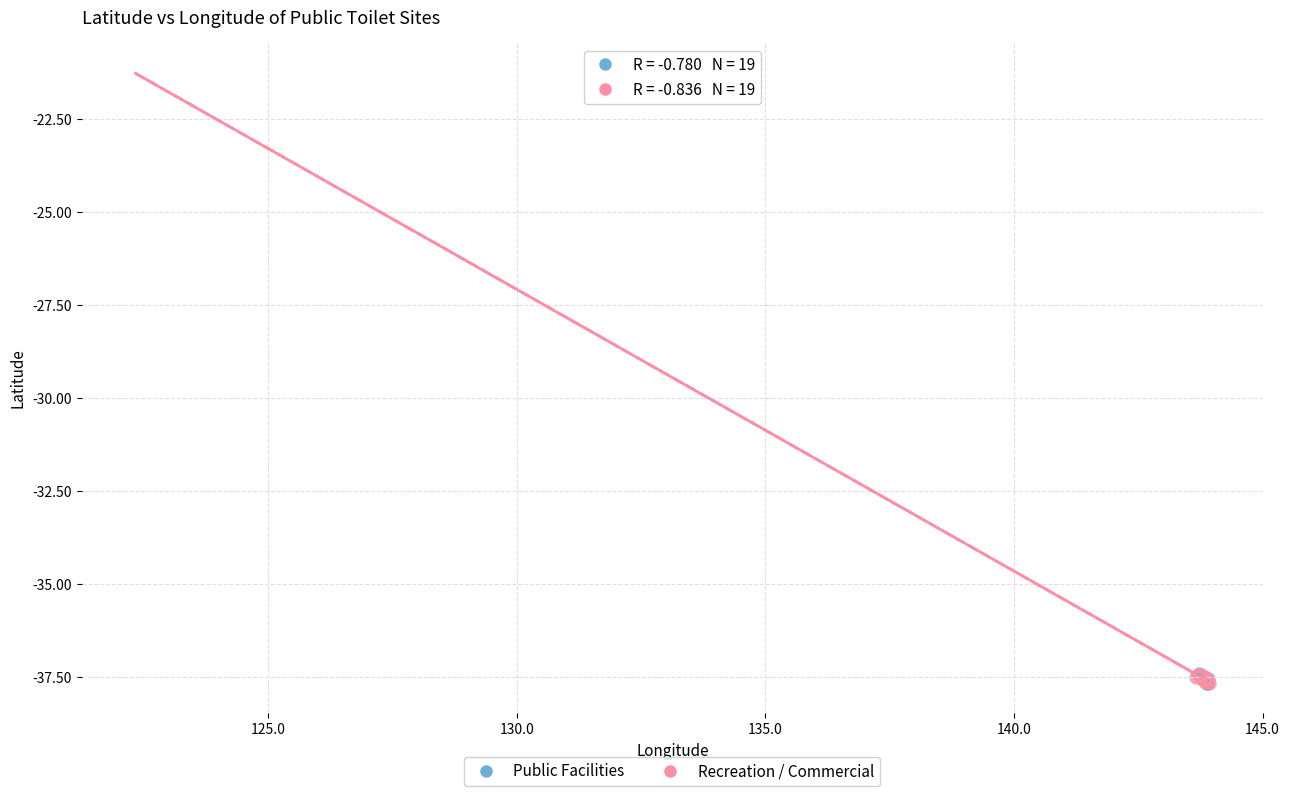

What are all the series names shown in the legend?

Public Facilities, Recreation / Commercial